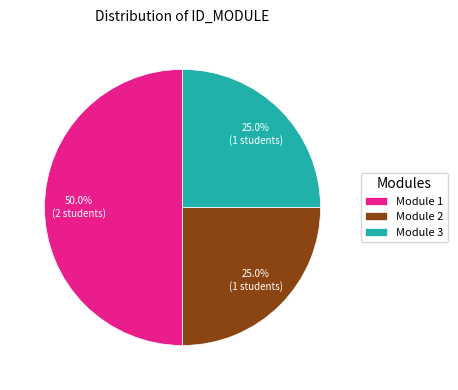

Does Module 3 account for over 50% of the chart?

No